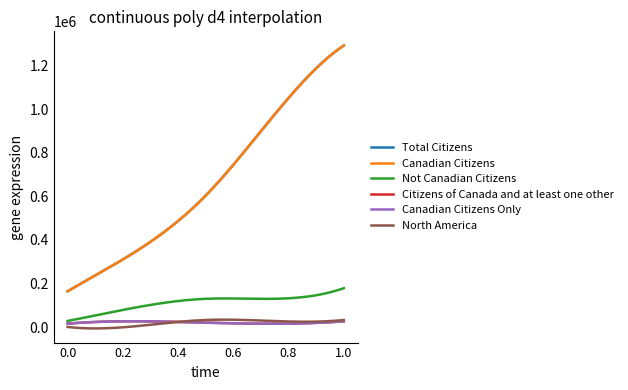

What is the maximum value for Canadian Citizens?

1292125.0